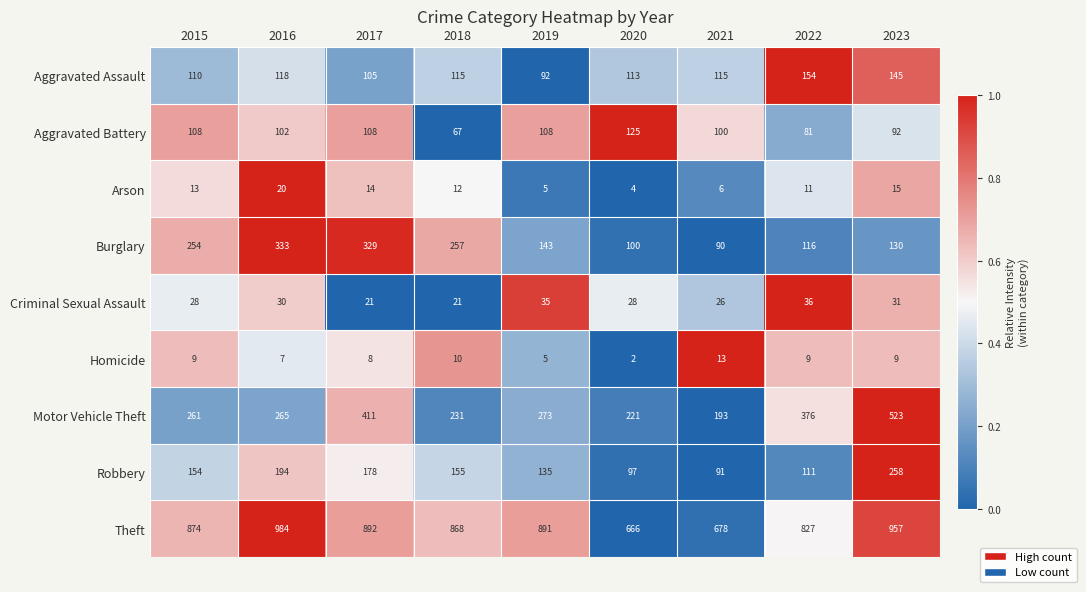

Which label corresponds to the largest value in the chart?

2016